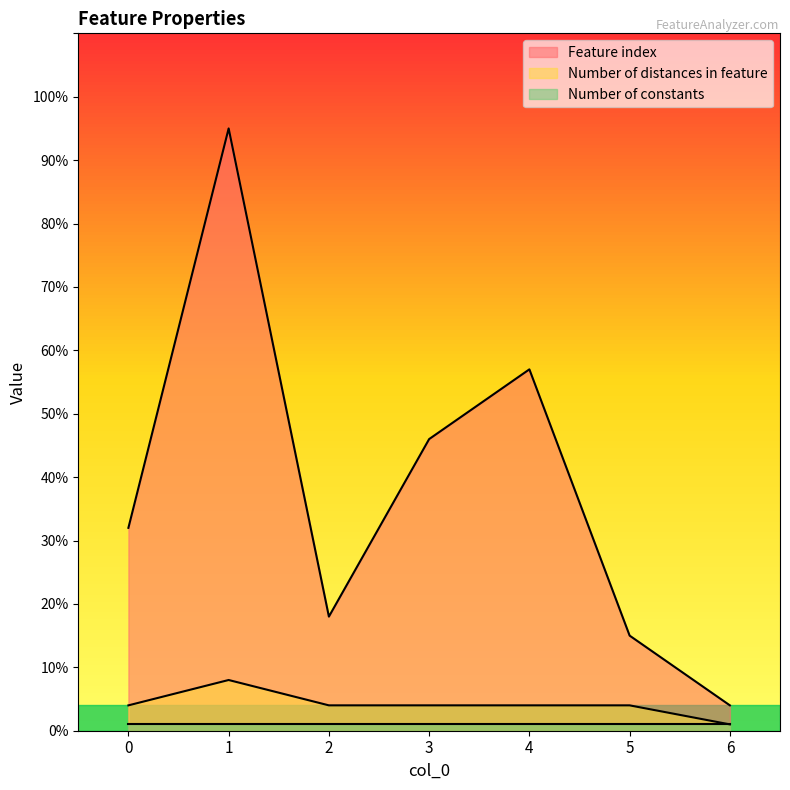

What is the value of the Number of distances in feature point at the 6th from the left?

4